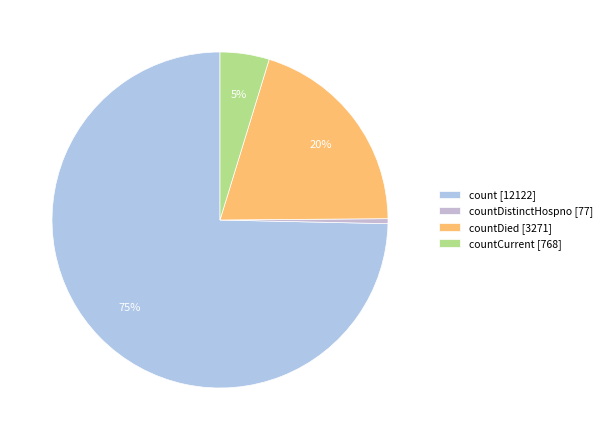

Count the number of slices in the pie.

4